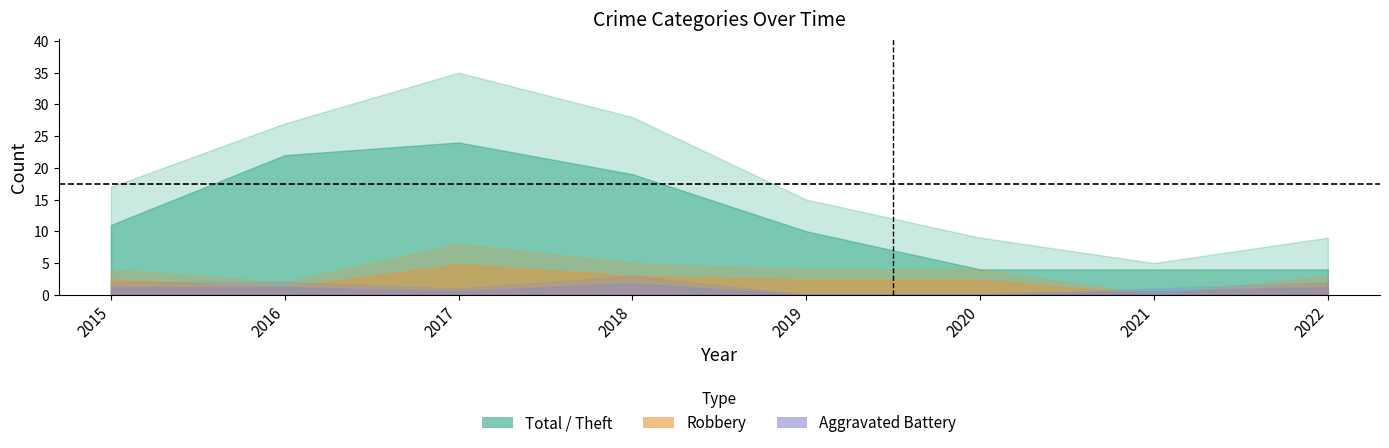

What is the approximate value of Robbery at 2018?

5